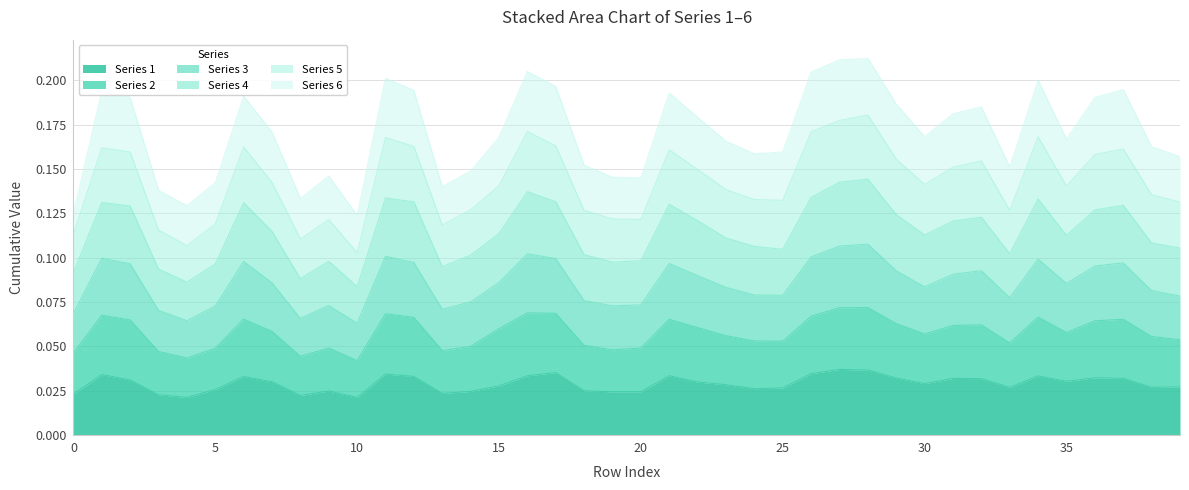

True or false: 3 and 4 intersect in this chart.

False